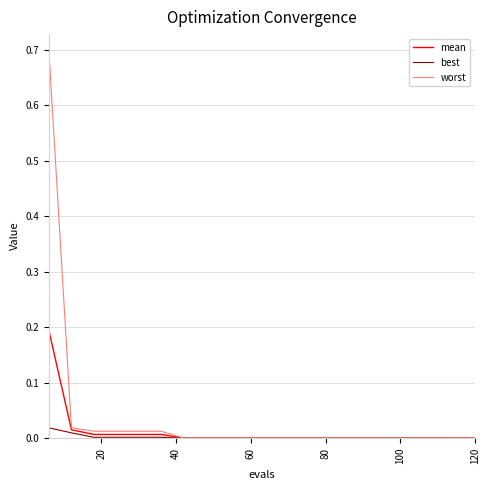

How many lines are shown in the chart?

3